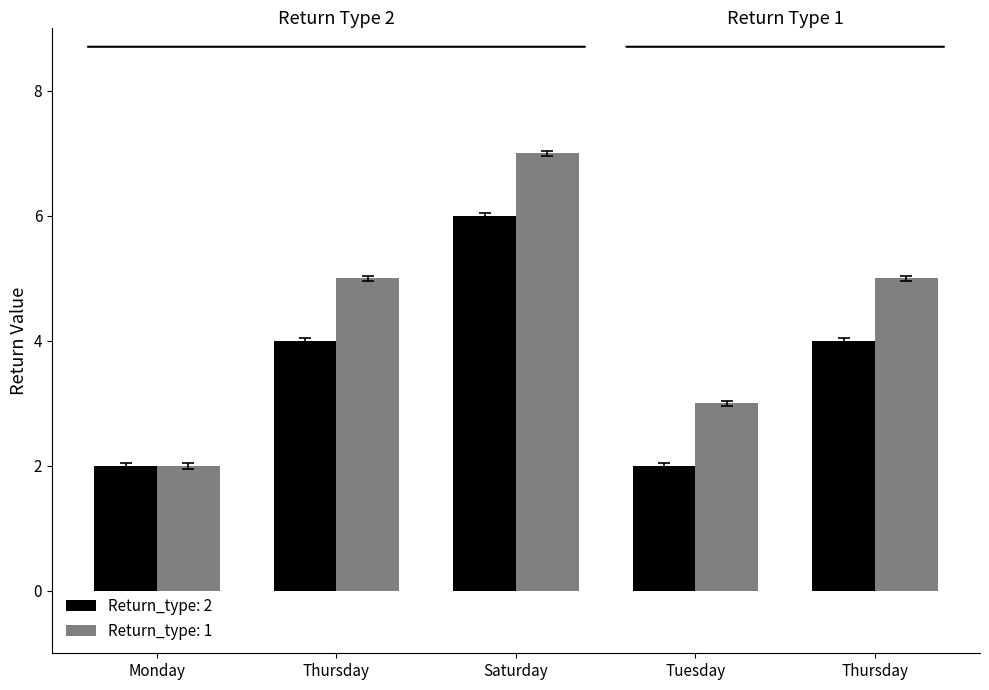

The value of Return_type: 2 at Monday is 2. True or false?

True